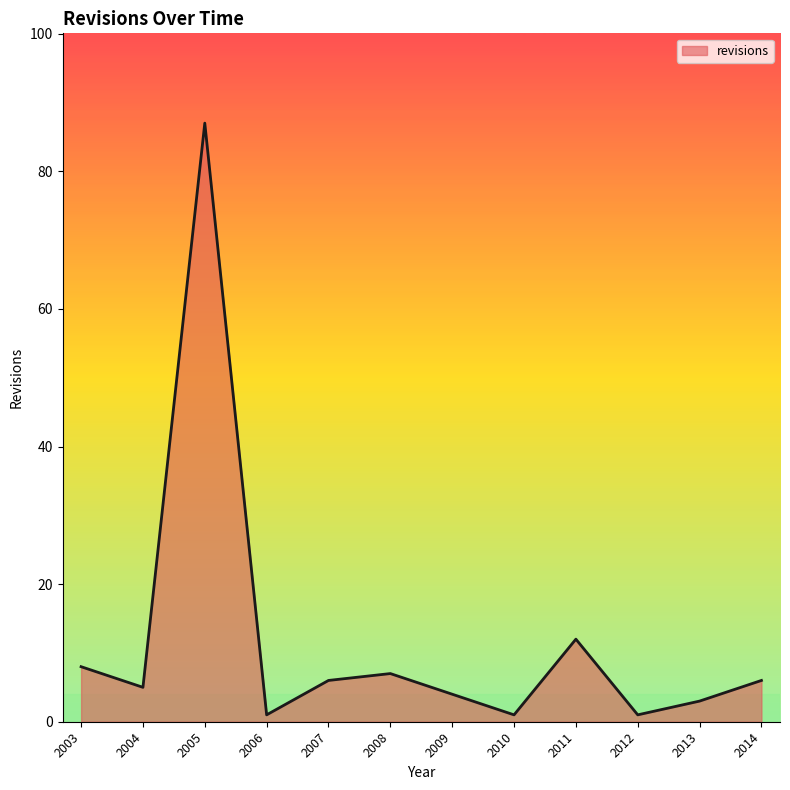

Does the chart have visible grid lines?

No